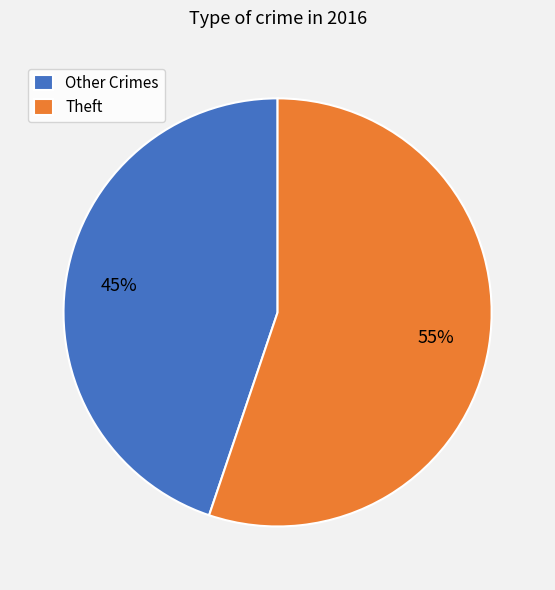

To the nearest percent, what portion does Theft represent?

55%